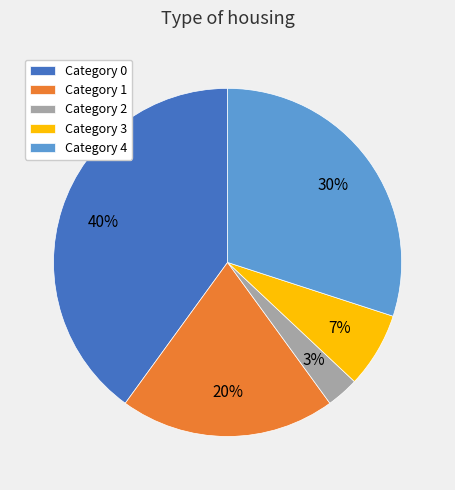

How many segments does this pie chart have?

5